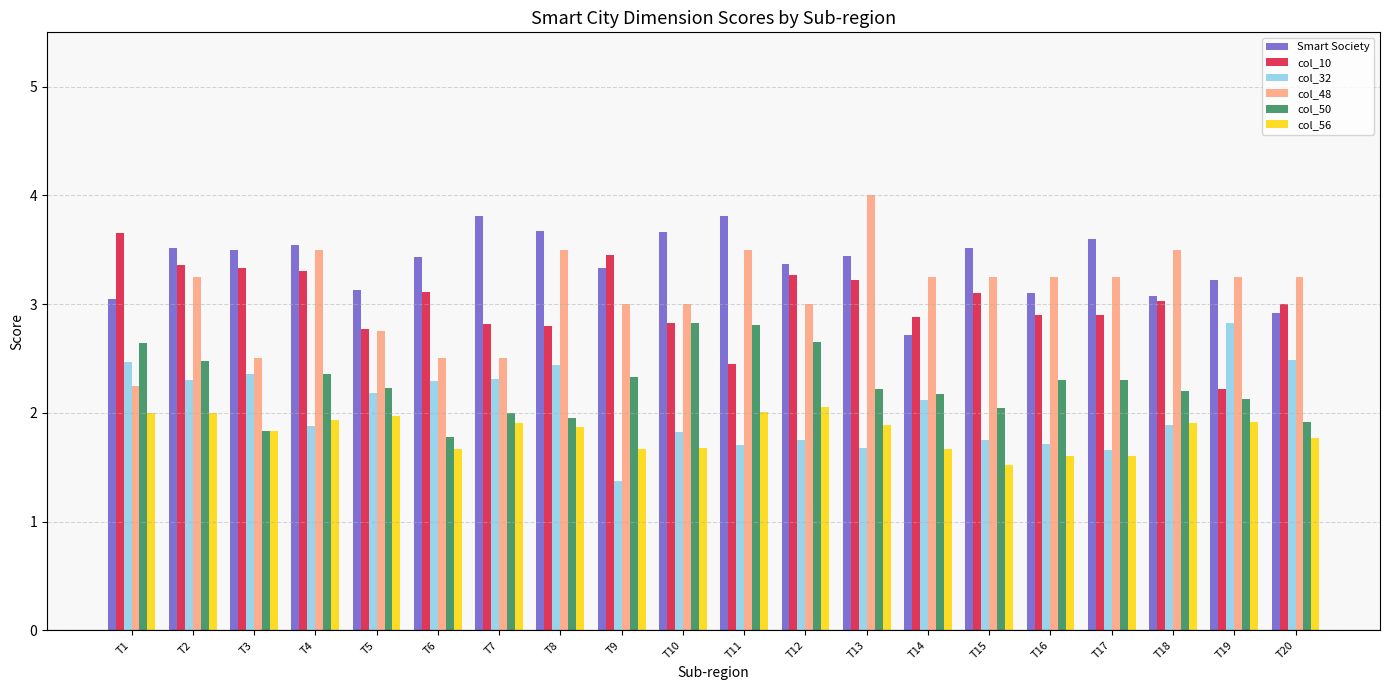

What is the difference between the highest and lowest values at T9?

2.1